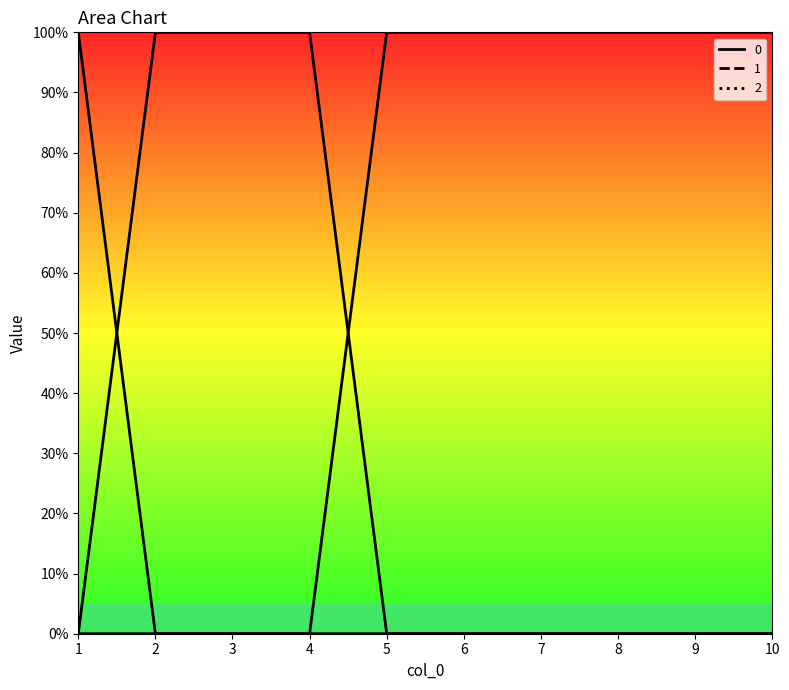

List the series in order of their peak value, highest first.

0, 1, 2